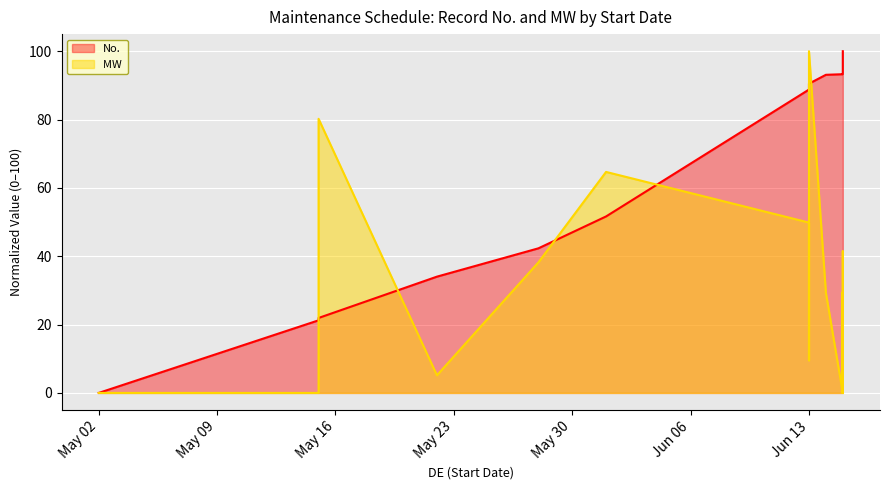

Between 2023-06-15 and 2023-06-13, which is larger?

2023-06-15